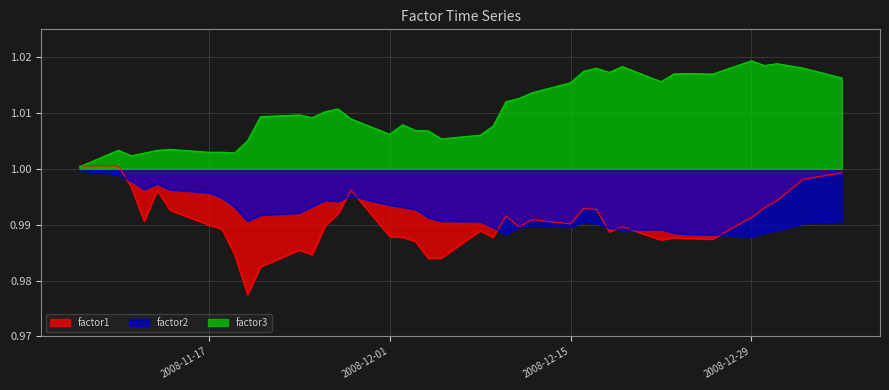

Which series has the largest range (max minus min)?

factor1